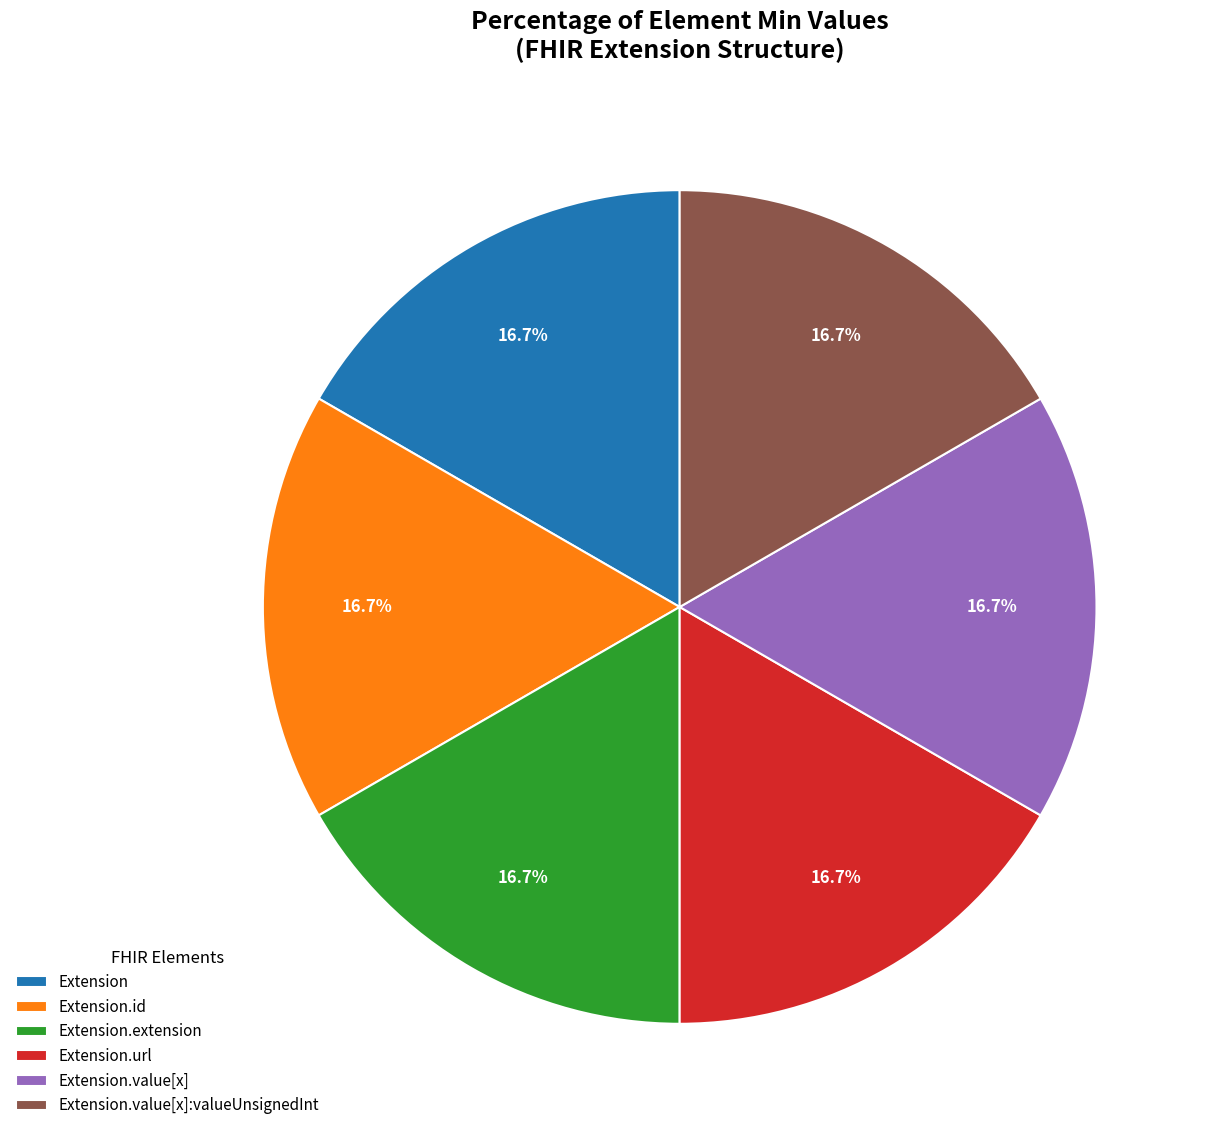

What is the ratio of the value at Extension.value[x]:valueUnsignedInt to the value at Extension.url?

1.0